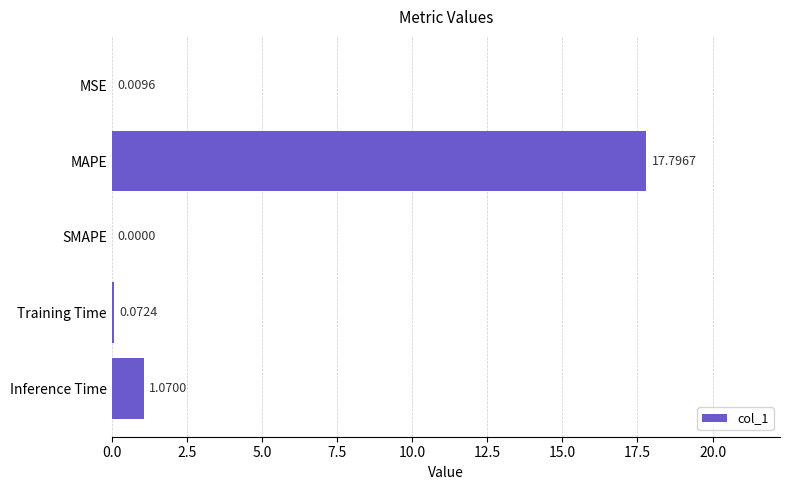

What is the change in value from MAPE to SMAPE?

-17.8